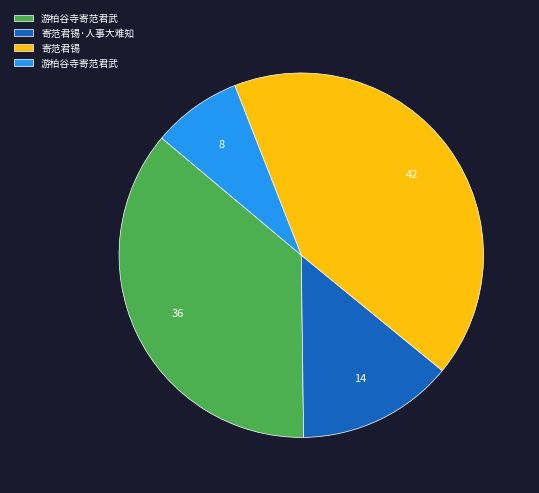

Is there any slice that represents more than half of the pie?

No